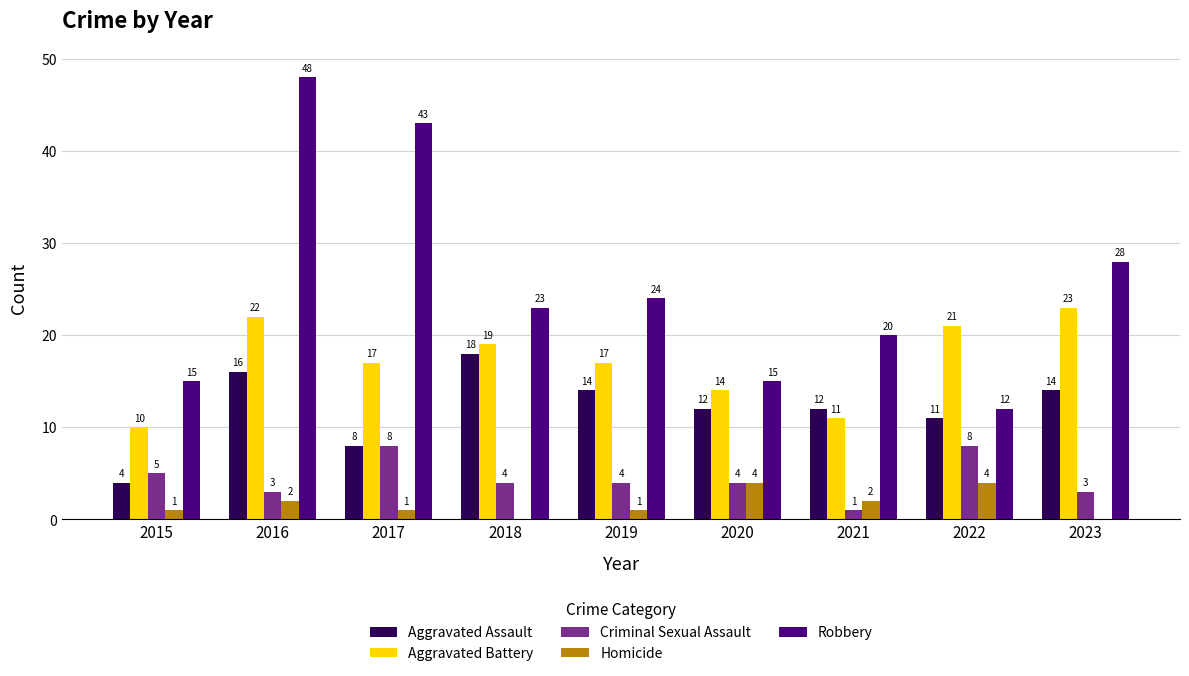

The value of Aggravated Battery at 2019 is 17. True or false?

True